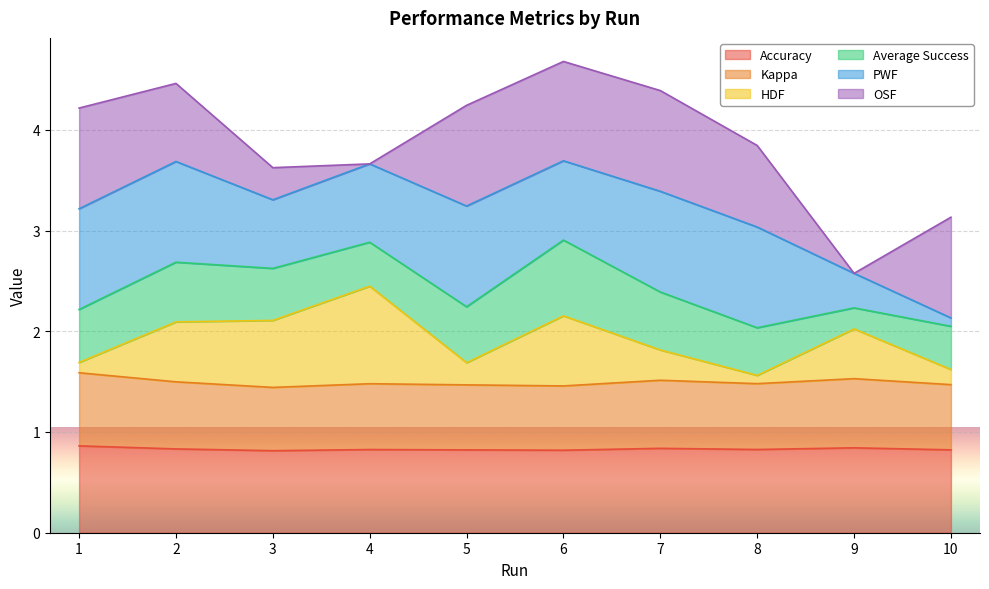

What is the total value across all series at 2?

4.5